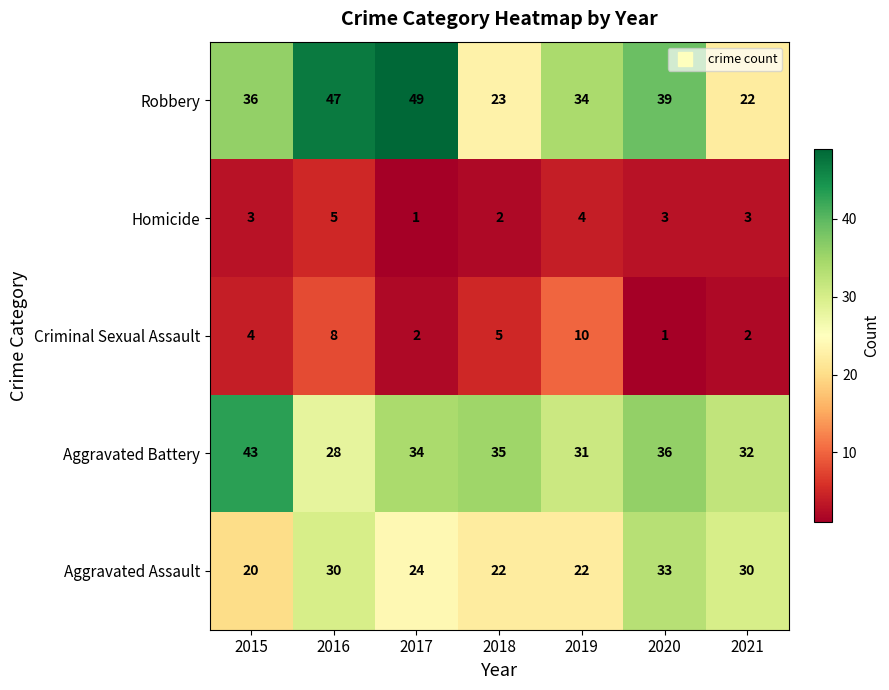

What is the minimum value shown in the chart?

1